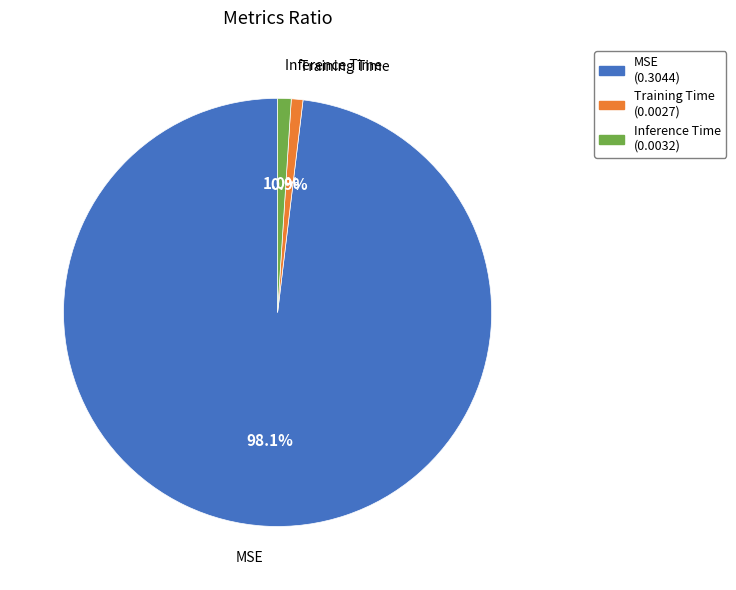

How much of the chart is everything except Training Time?

99.1%